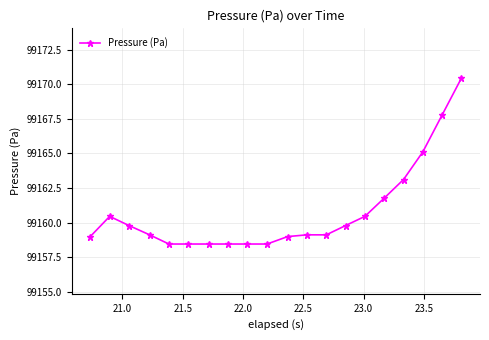

What is the difference between the second highest and minimum values?

9.3